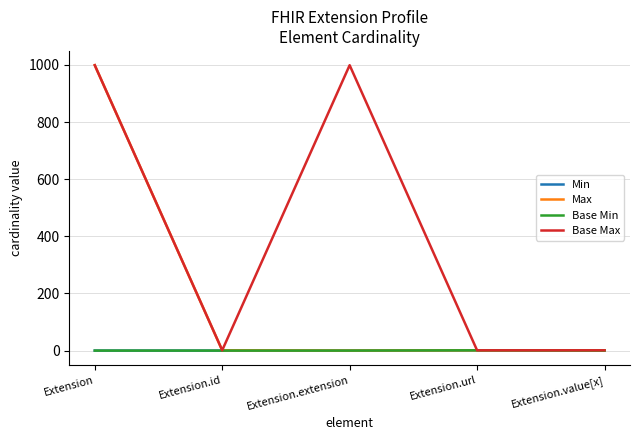

Which series changed the most between Extension.id and Extension.extension?

Base Max